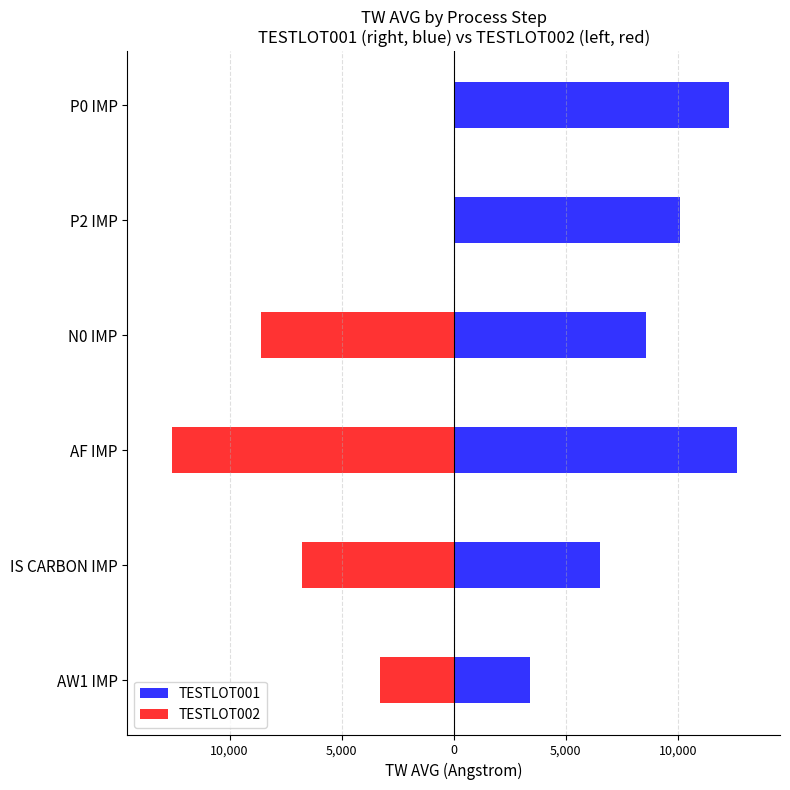

How many data points does each series have?

6